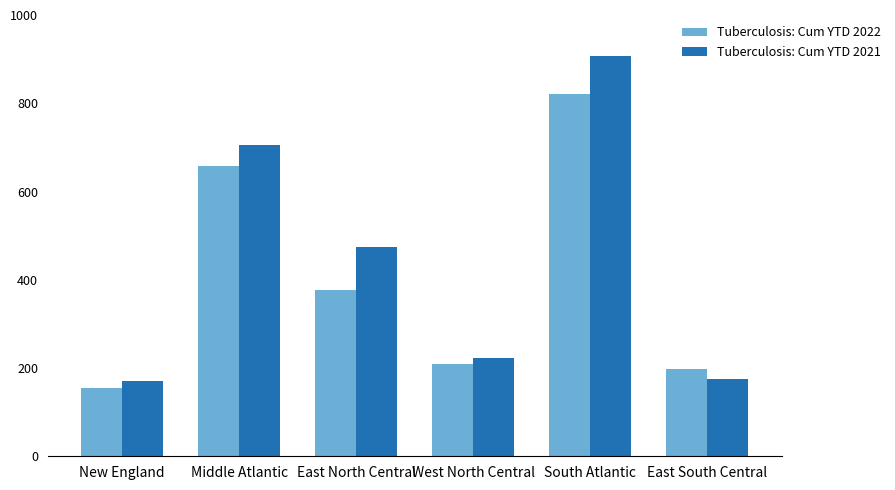

What is the sum of all Tuberculosis: Cum YTD 2021 values?

2656